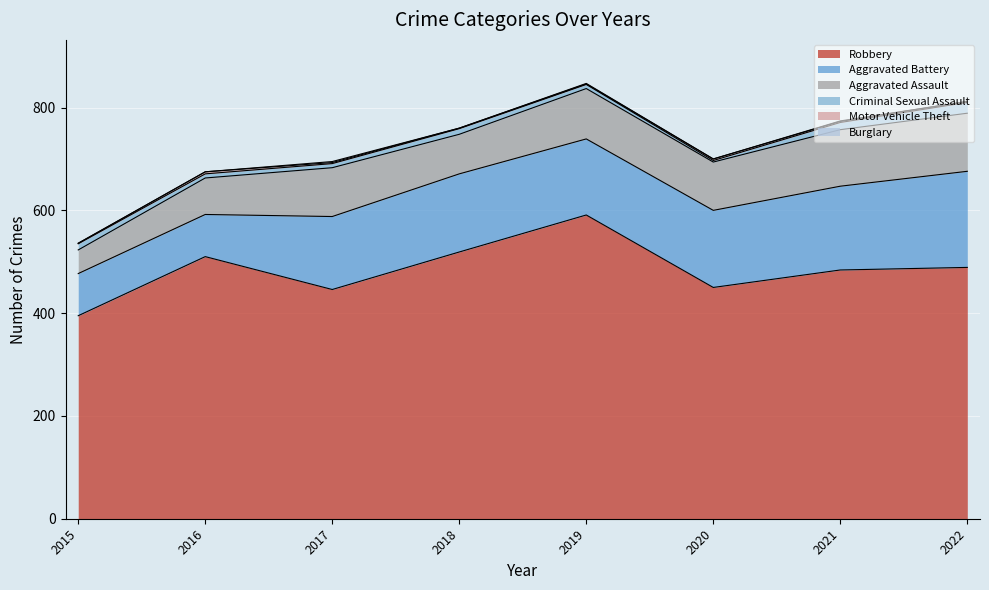

At which label does Criminal Sexual Assault reach its peak?

2022